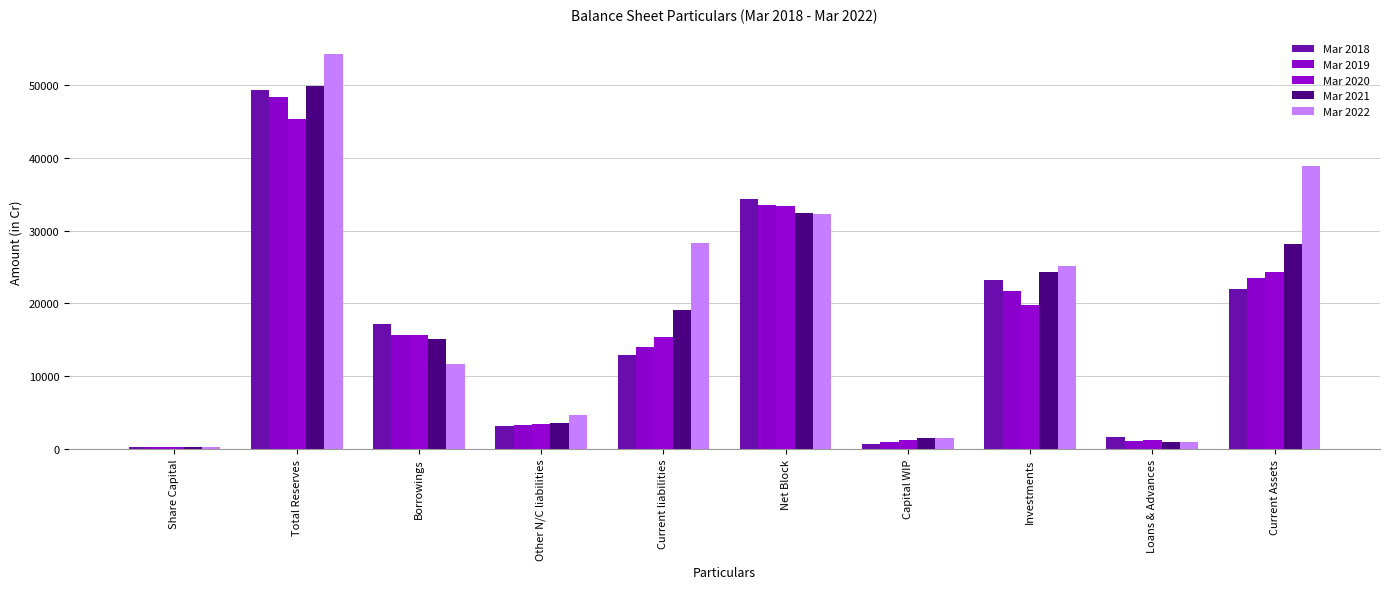

What is the sum of the Mar 2018 values at Share Capital and Other N/C liabilities?

3352.4